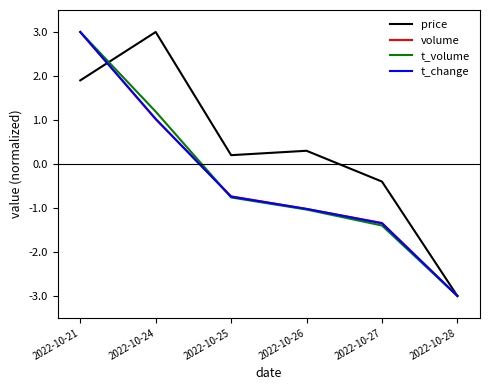

Is the value of t_volume at 2022-10-25 greater than the value of price at 2022-10-25?

No